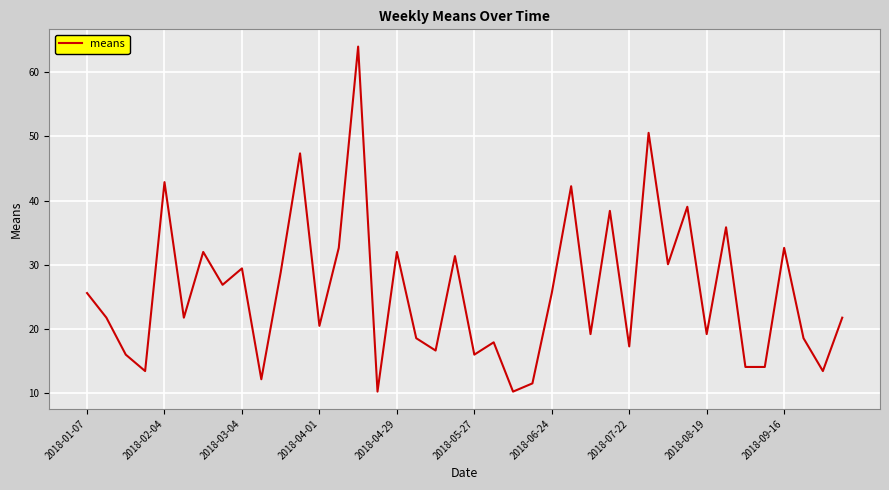

What is the minimum value shown in the chart?

10.2